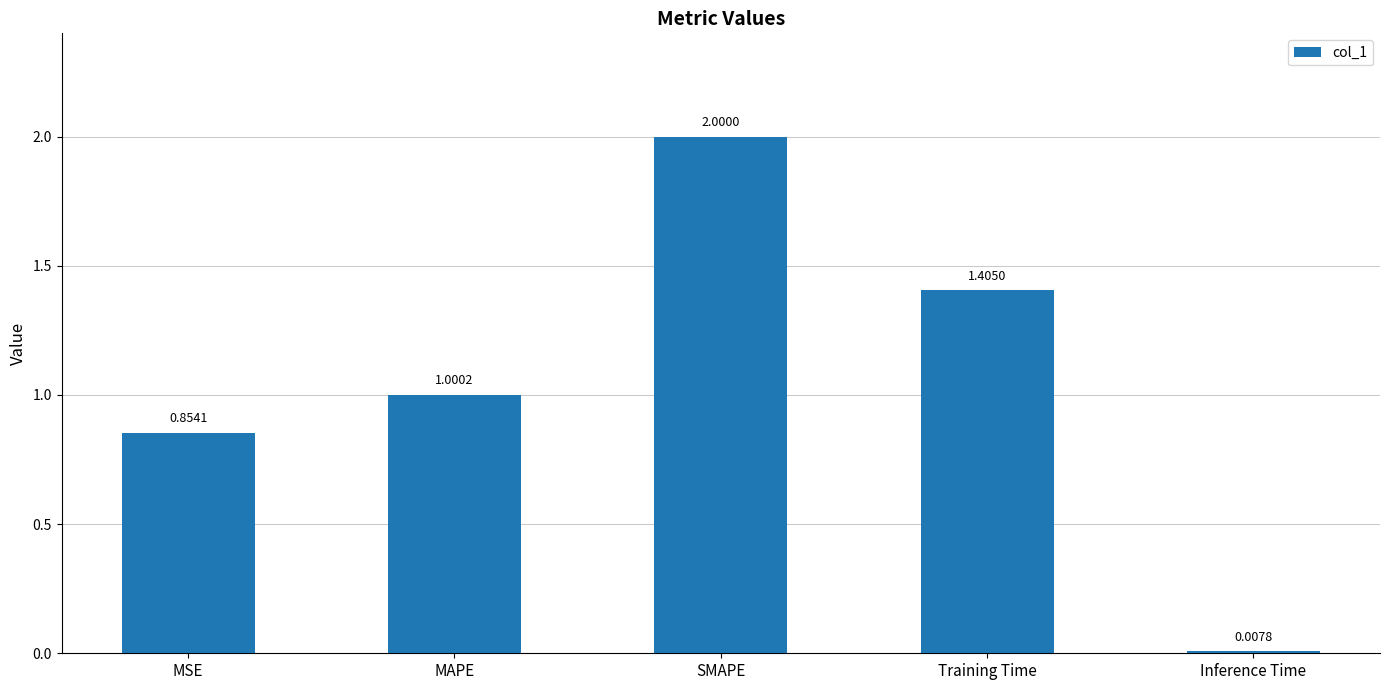

Does the chart contain any negative values?

No